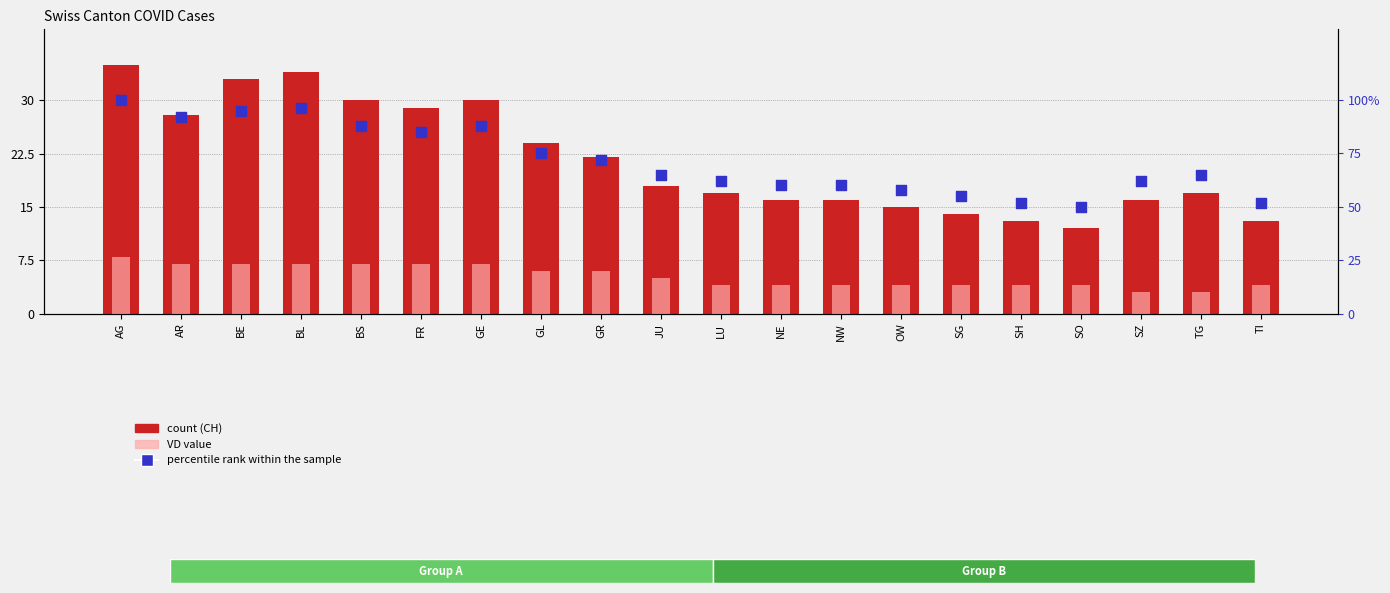

Is the value of VD at FR greater than the value of CH at BS?

No